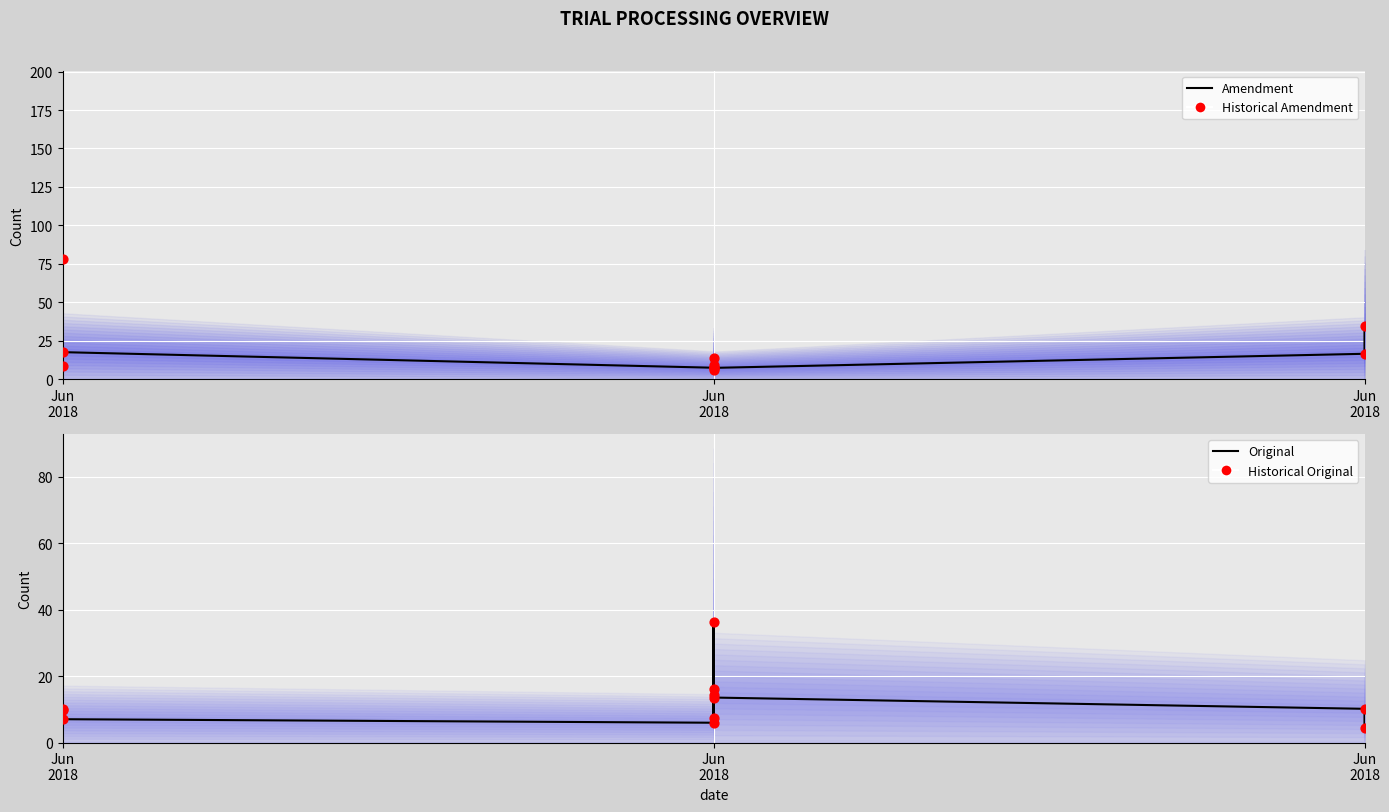

Is the value of Amendment at Jun 2018 greater than the value of Original at Jun 2018?

Yes